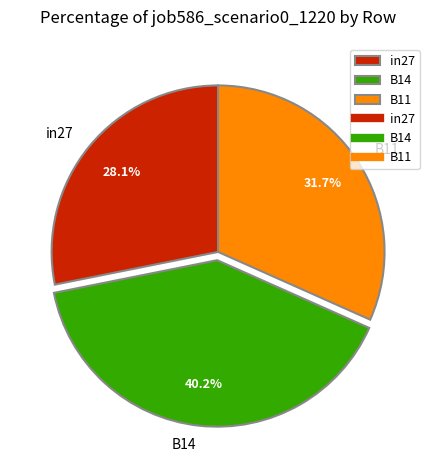

Rank the categories by value from lowest to highest.

in27, B11, B14